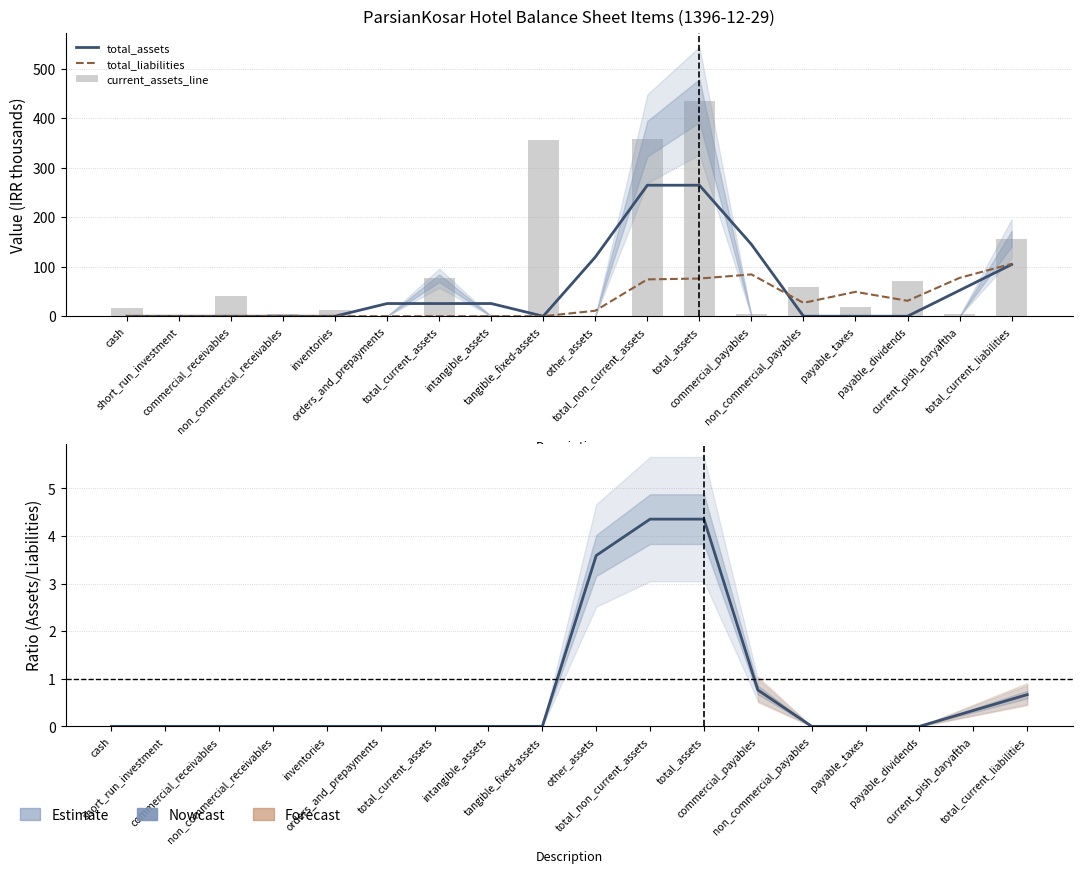

What are all the series names shown in the legend?

total_assets, total_liabilities, current_assets_line